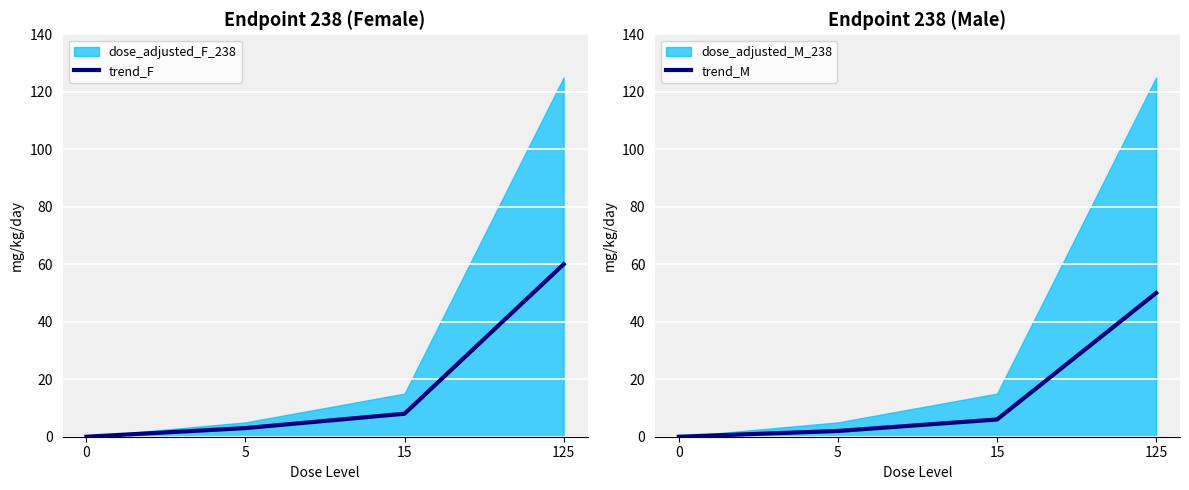

True or false: trend_F has more than 1 interior local peaks.

False